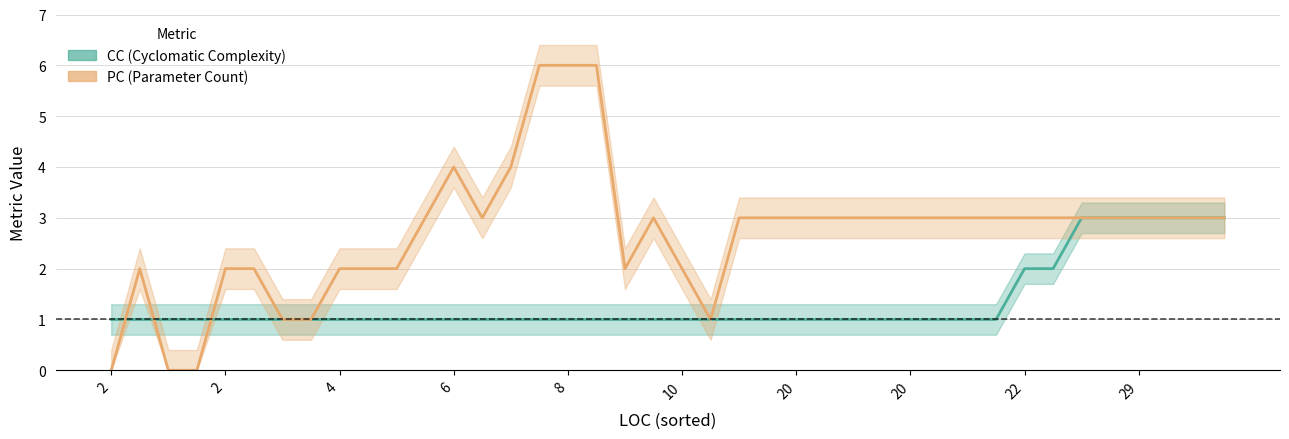

At how many categories does at least one series exceed 0?

40